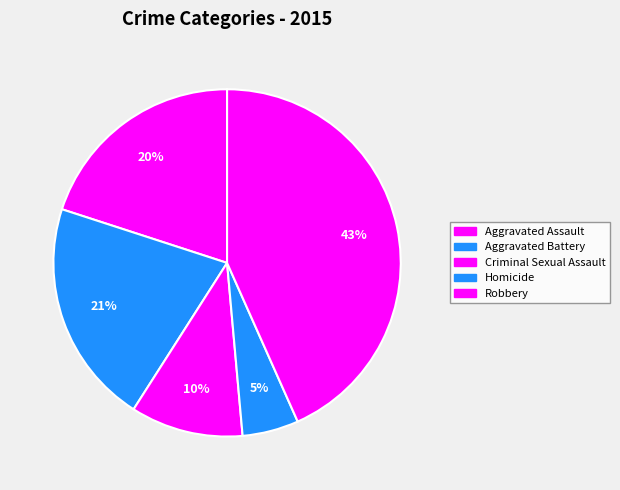

Which has a higher value, Criminal Sexual Assault or Aggravated Assault?

Aggravated Assault